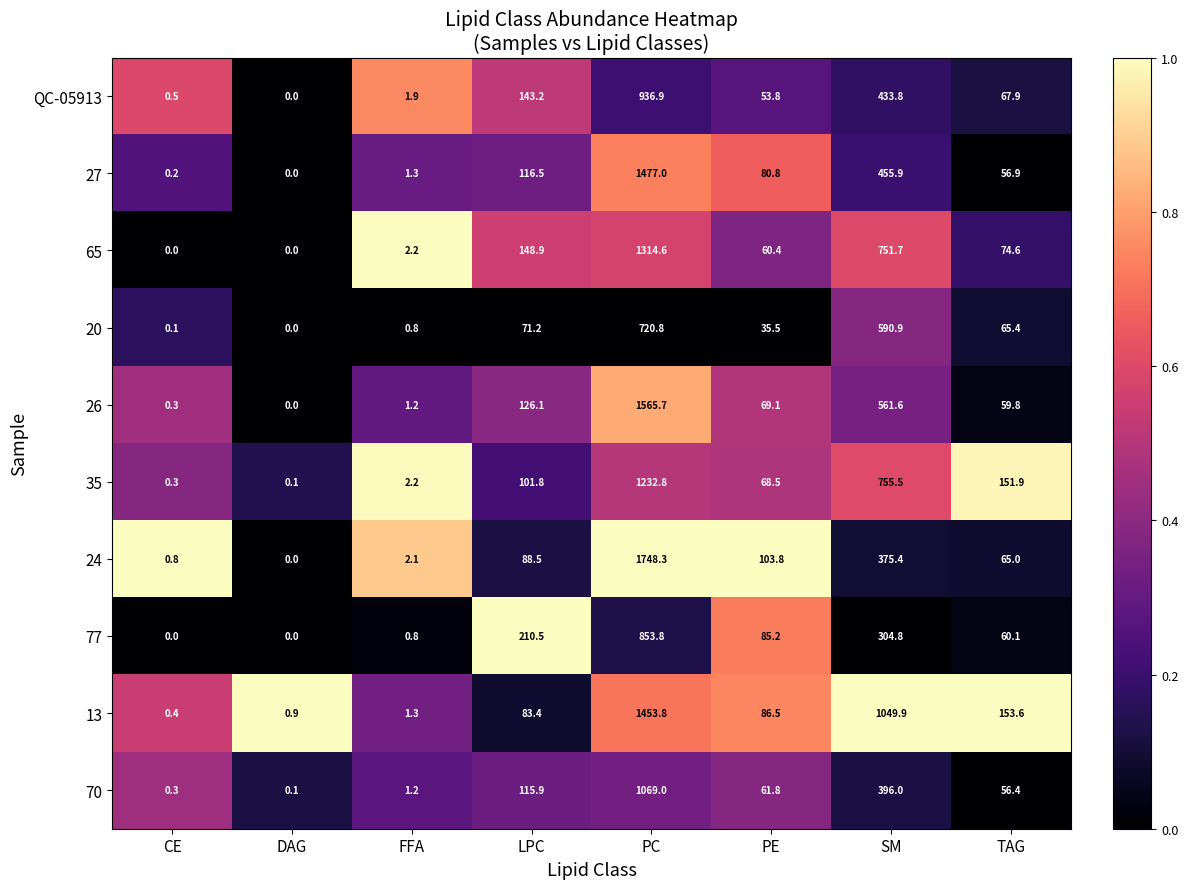

What is the spread (max minus min) of values at PC?

1027.5